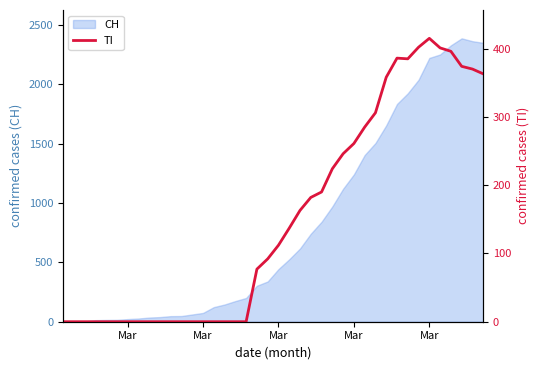

What is the difference between the second highest and second lowest values?

402